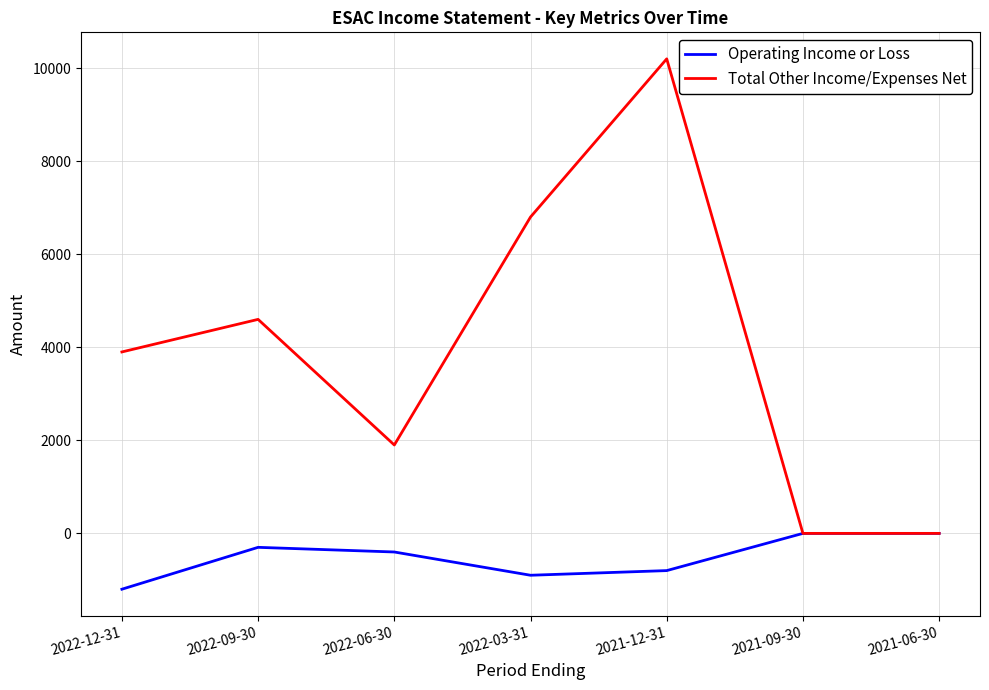

Which label corresponds to the smallest value in the chart?

2022-12-31